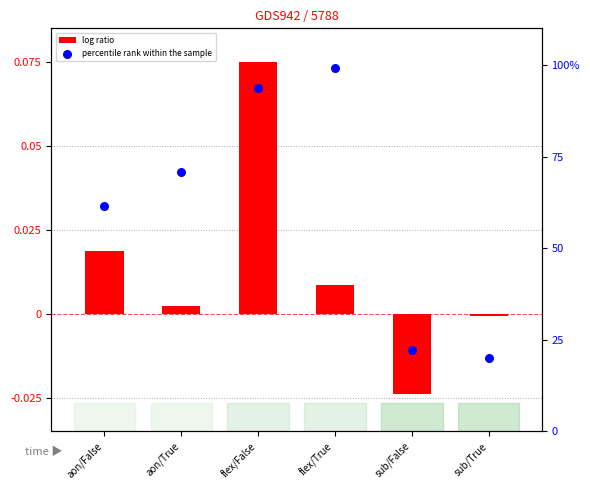

What is the total value across all series at sub/True?

20.0